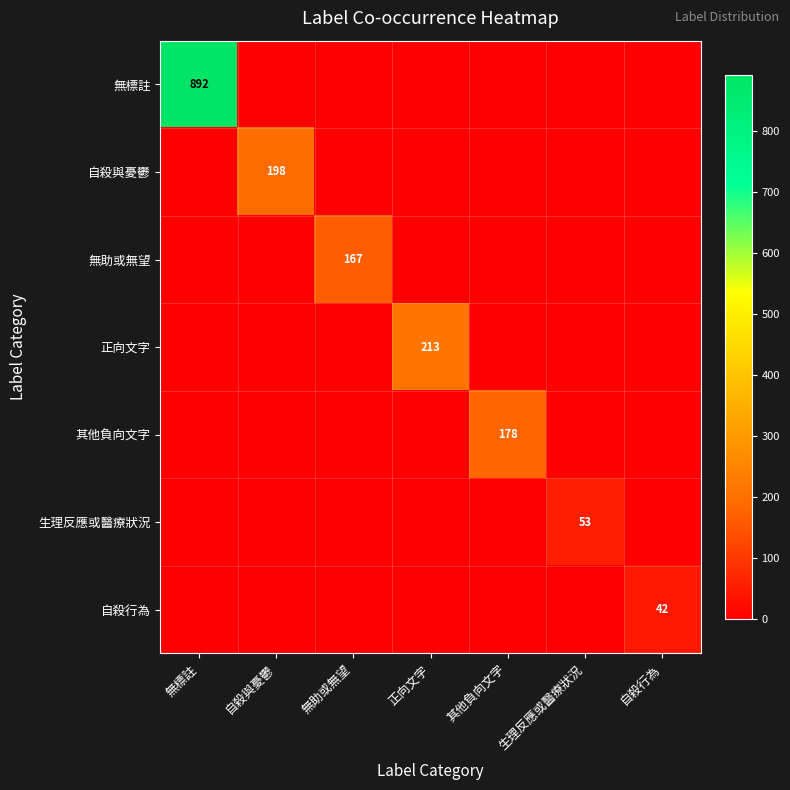

What is the sum of all 其他負向文字 values?

178